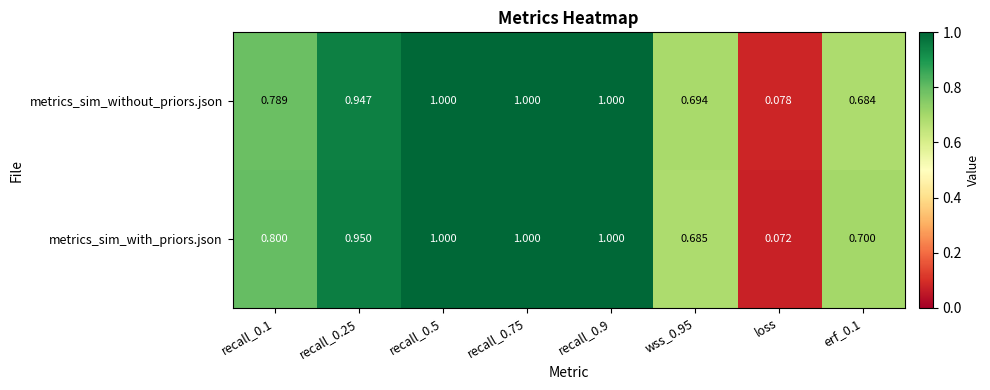

Which series has the largest range (max minus min)?

metrics_sim_with_priors.json